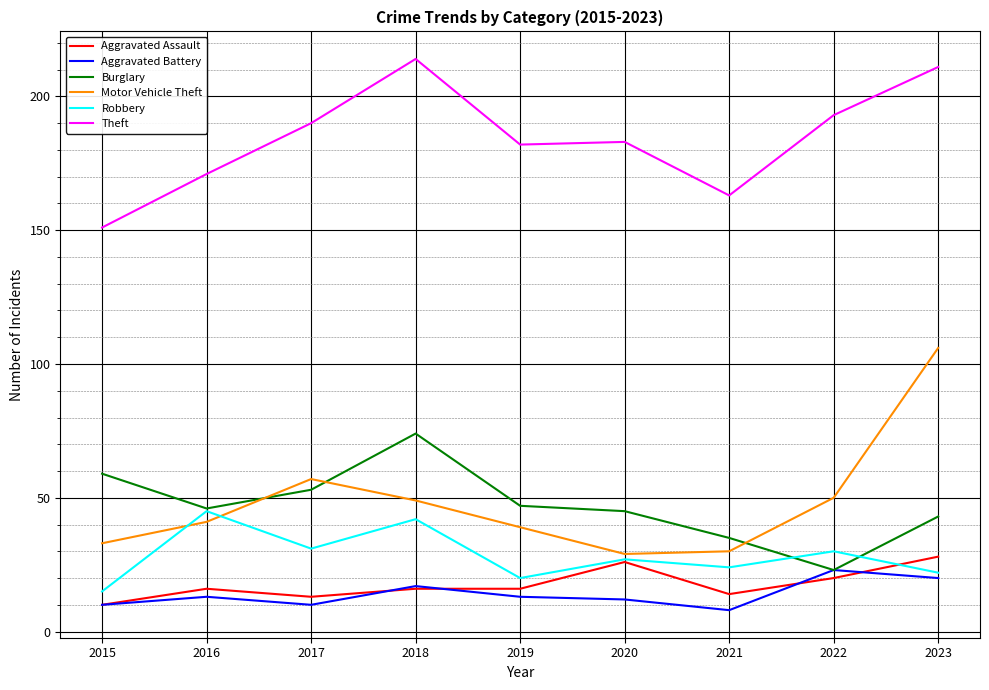

What is the spread (max minus min) of values at 2015?

141